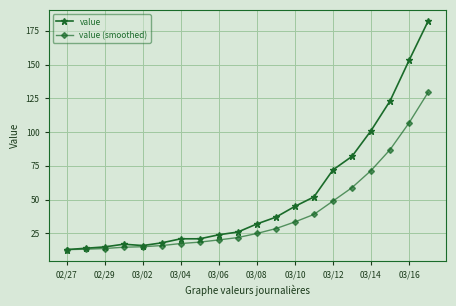

List the series in order of their peak value, highest first.

value, value (smoothed)